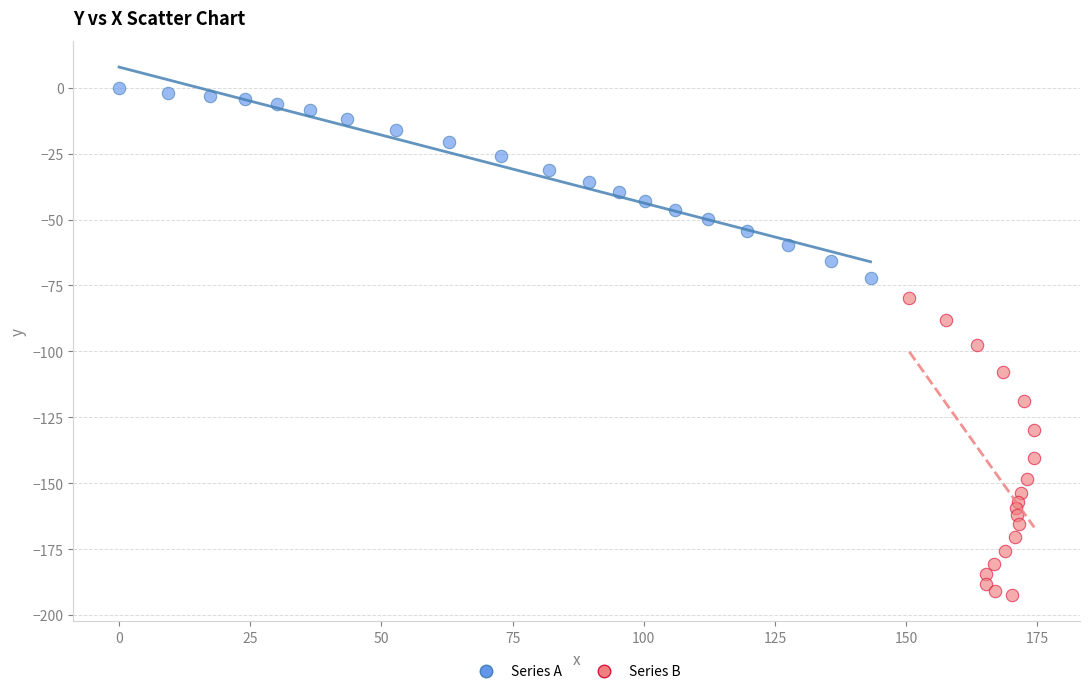

Which series reaches the minimum Y coordinate?

Series B